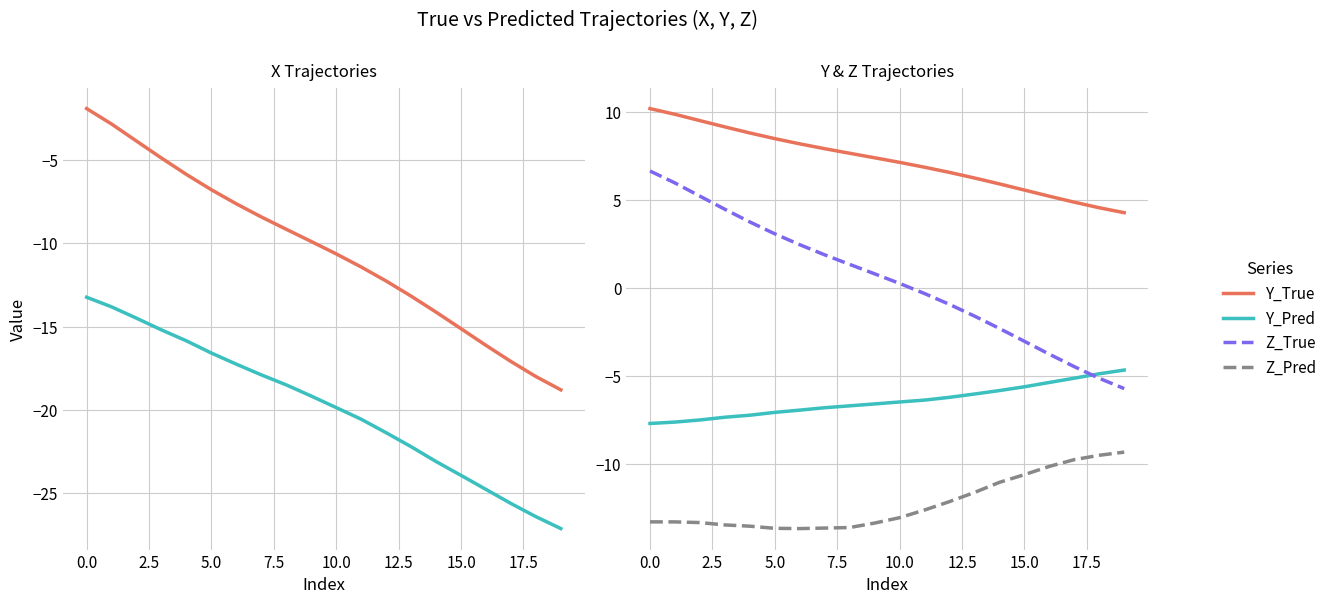

Which series has the widest spread of values?

X_True